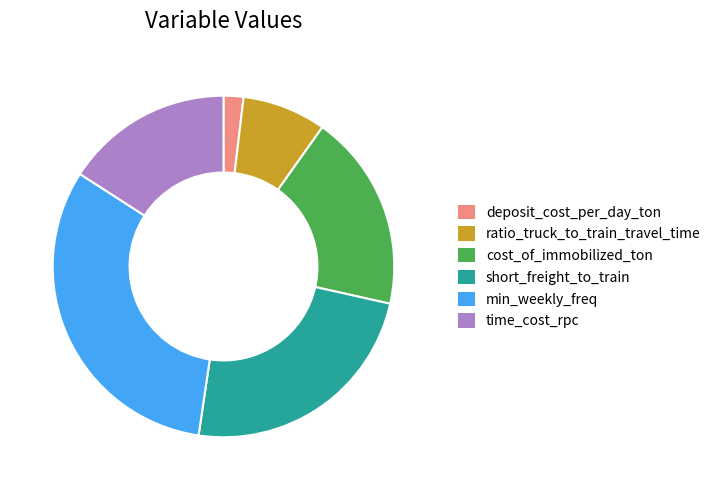

Is there a majority slice in this chart?

No